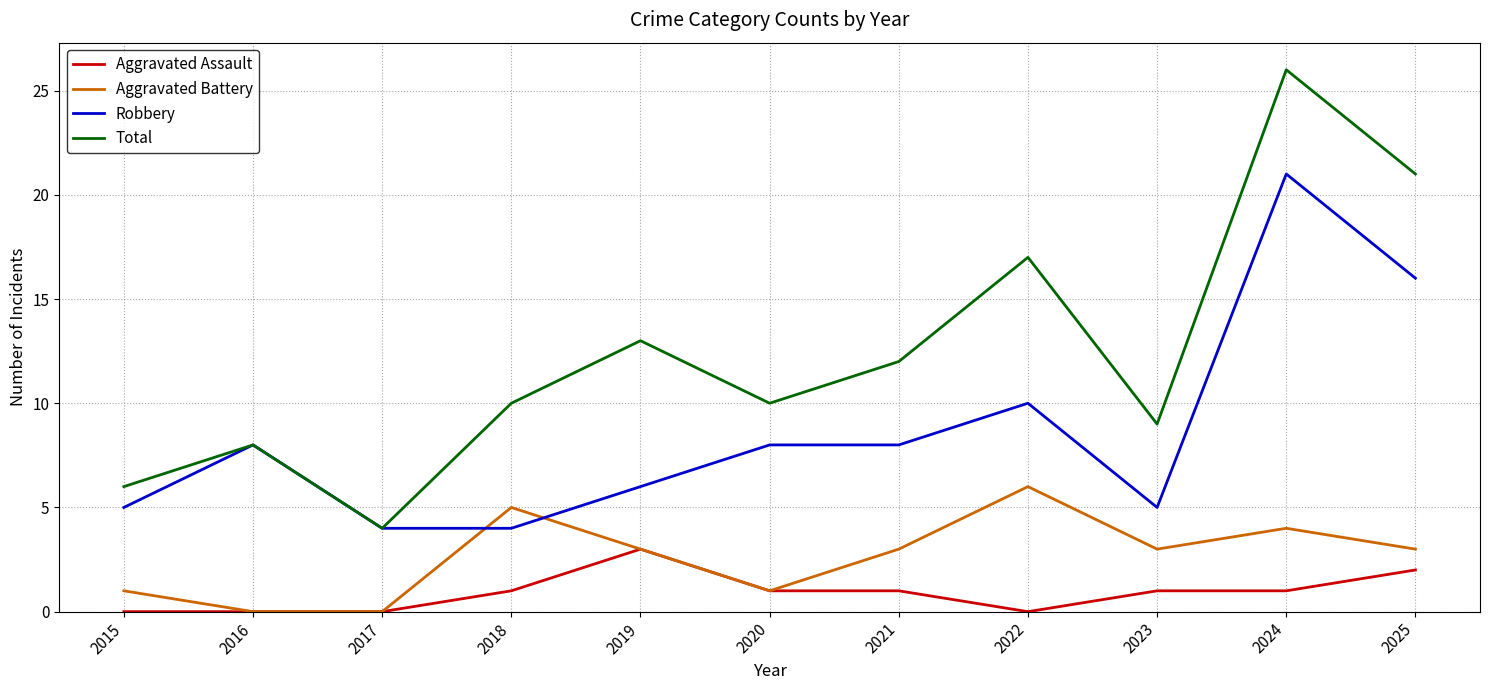

What is the greatest value displayed?

26